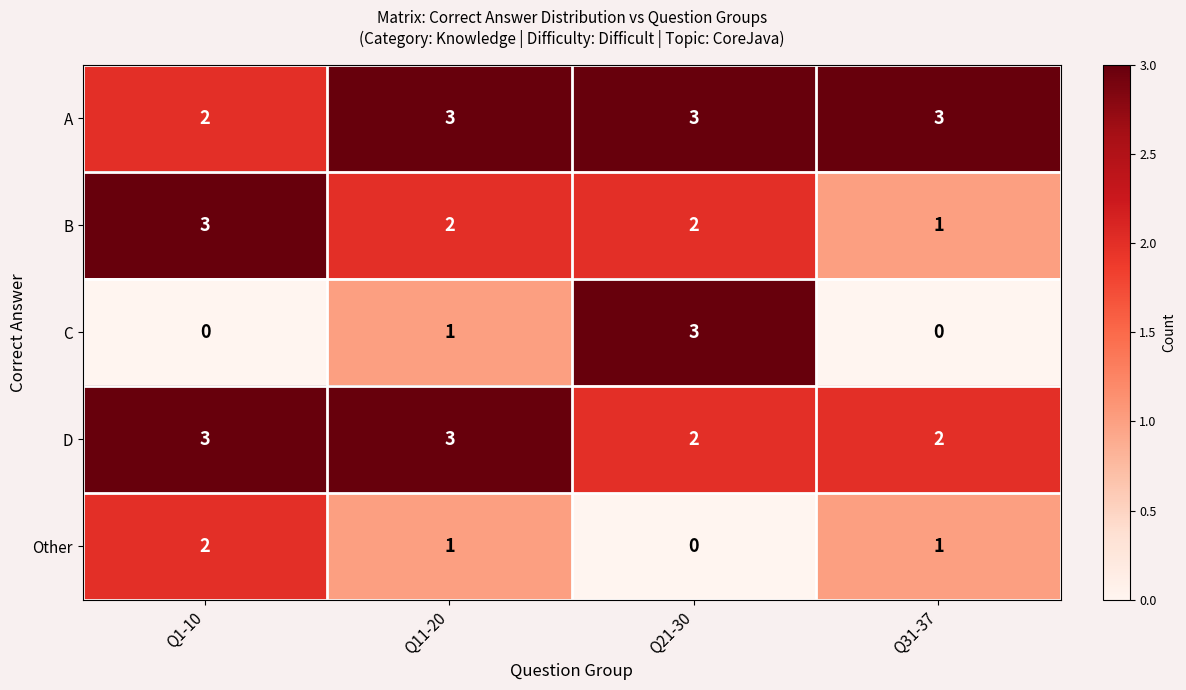

True or false: B has a value of 0 at Q31-37.

False